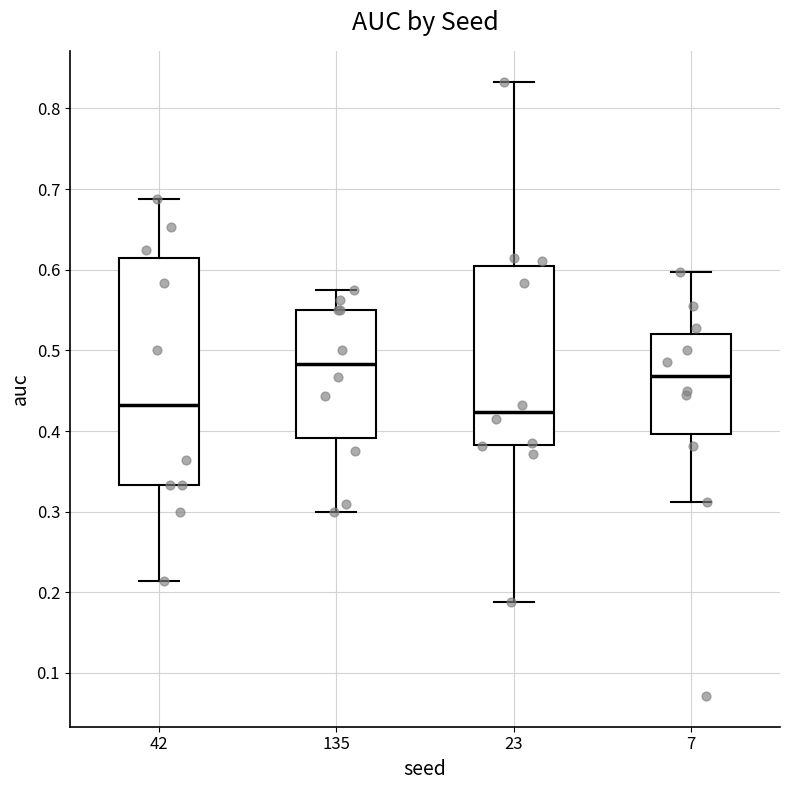

Reading left to right, read every box against the y-axis: the position of its median line, the range the box covers, and the ends of its whiskers. The values are not printed on the chart, so give them approximately, as read against the axis.

42: median 0.43, box 0.33 to 0.61, whiskers 0.21 to 0.69
135: median 0.48, box 0.39 to 0.55, whiskers 0.30 to 0.58
23: median 0.42, box 0.38 to 0.60, whiskers 0.19 to 0.83
7: median 0.47, box 0.40 to 0.52, whiskers 0.31 to 0.60